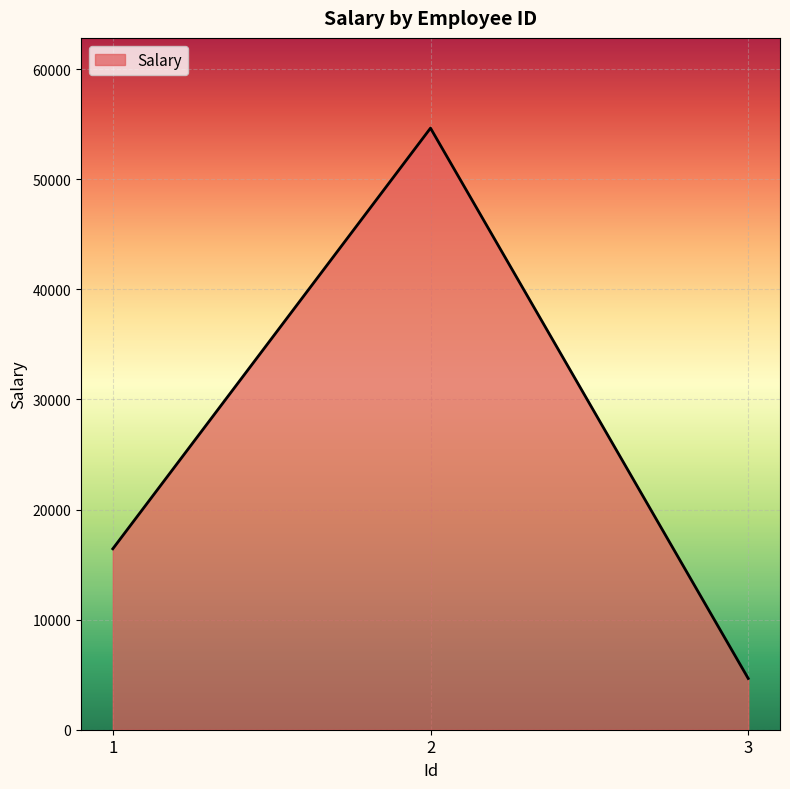

What is the average value?

25244